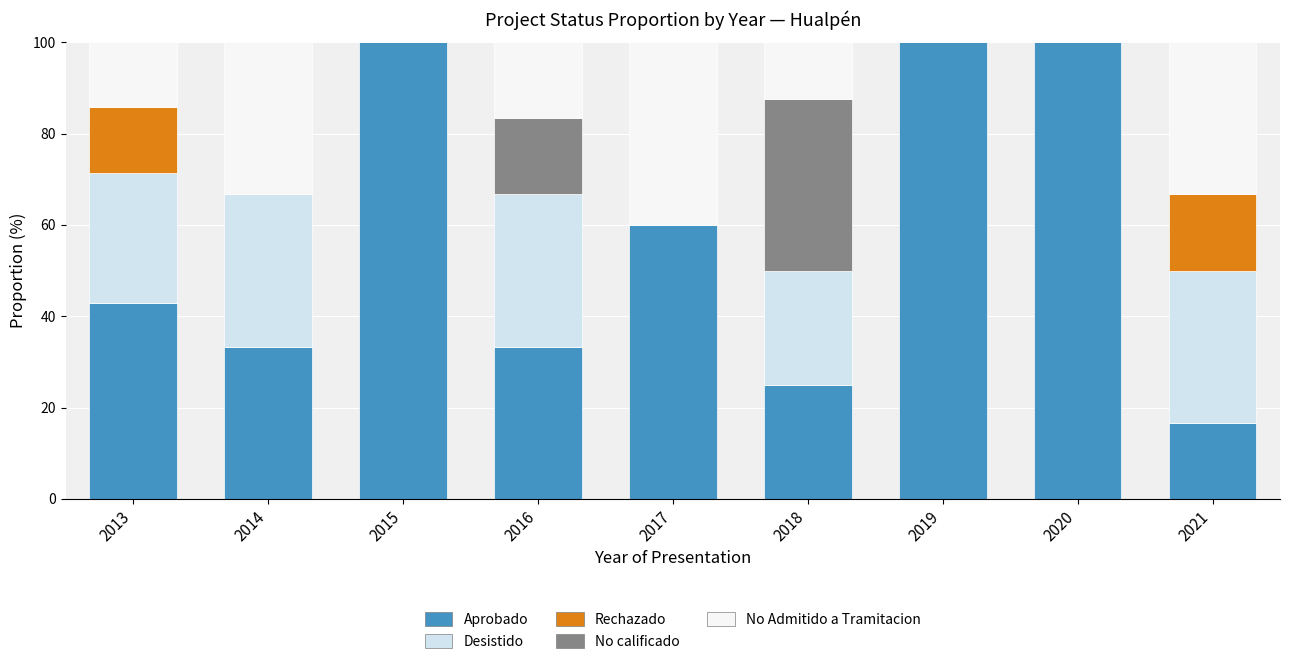

Count the number of data series in this chart.

5